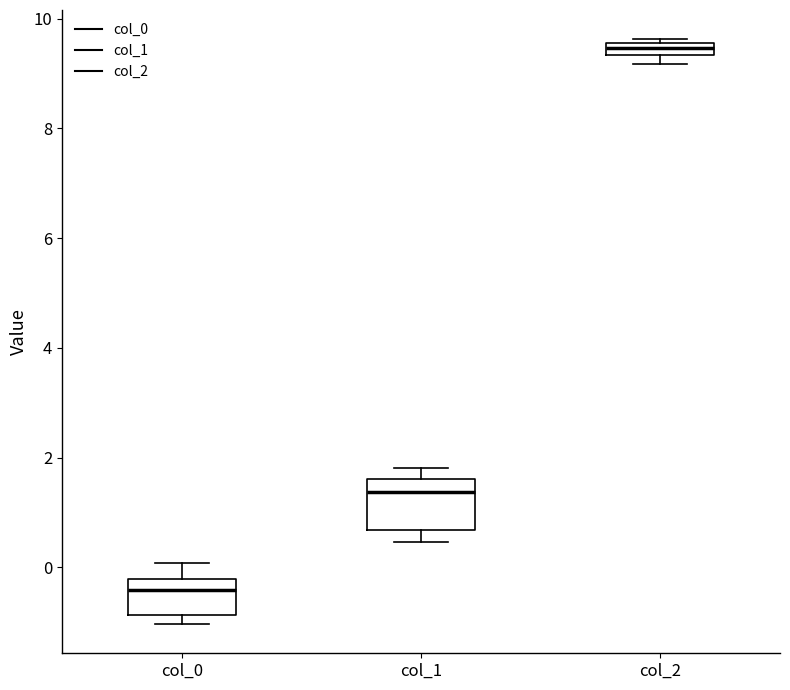

Comparing the boxes themselves (not the whiskers), which one is the tallest?

col_1